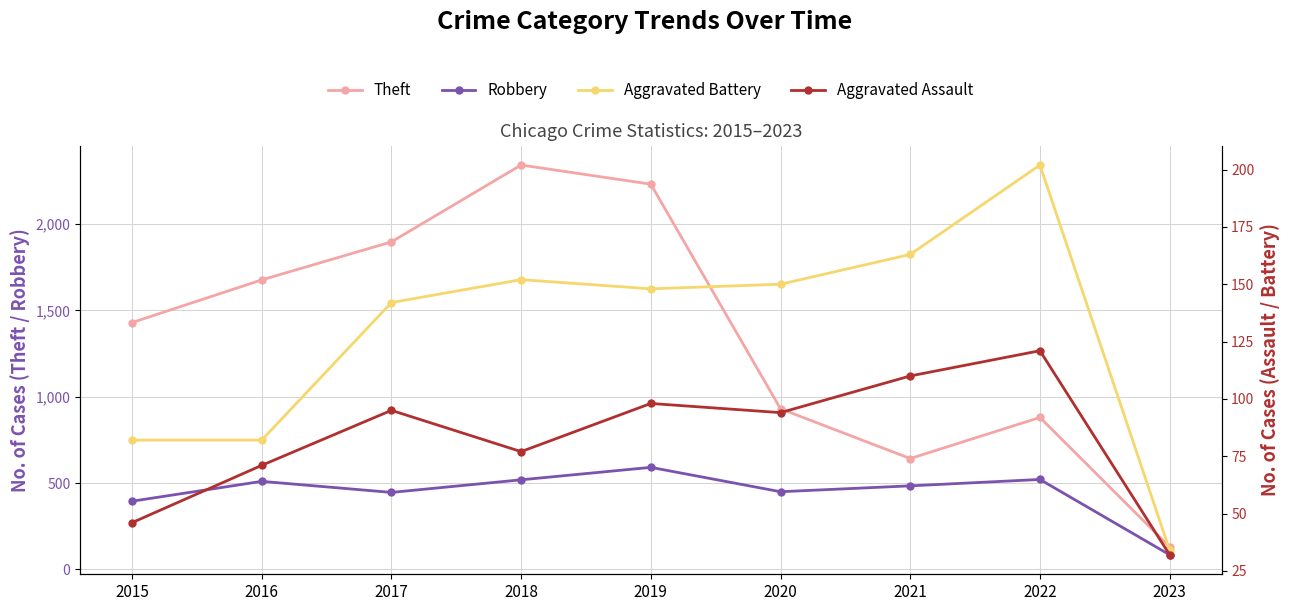

What is the difference between the highest and lowest values at 2015?

1383